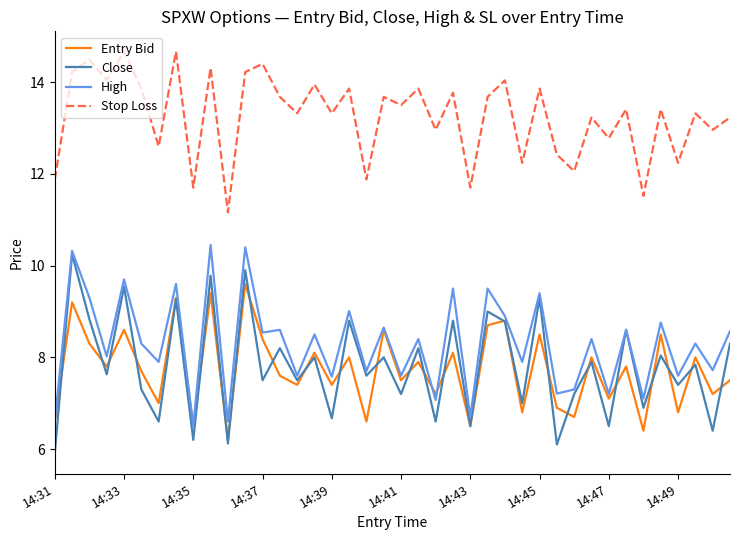

True or false: High and Stop Loss intersect in this chart.

False